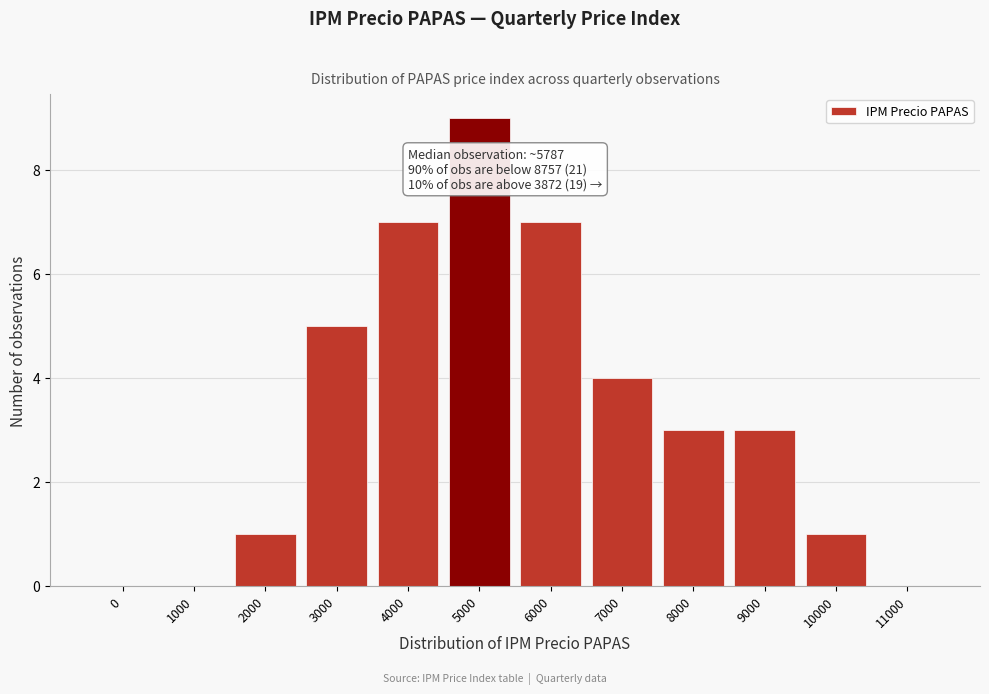

Reading left to right, list all the values displayed in this chart.

0=0	1000=0	2000=1	3000=5	4000=7	5000=9	6000=7	7000=4	8000=3	9000=3	10000=1	11000=0